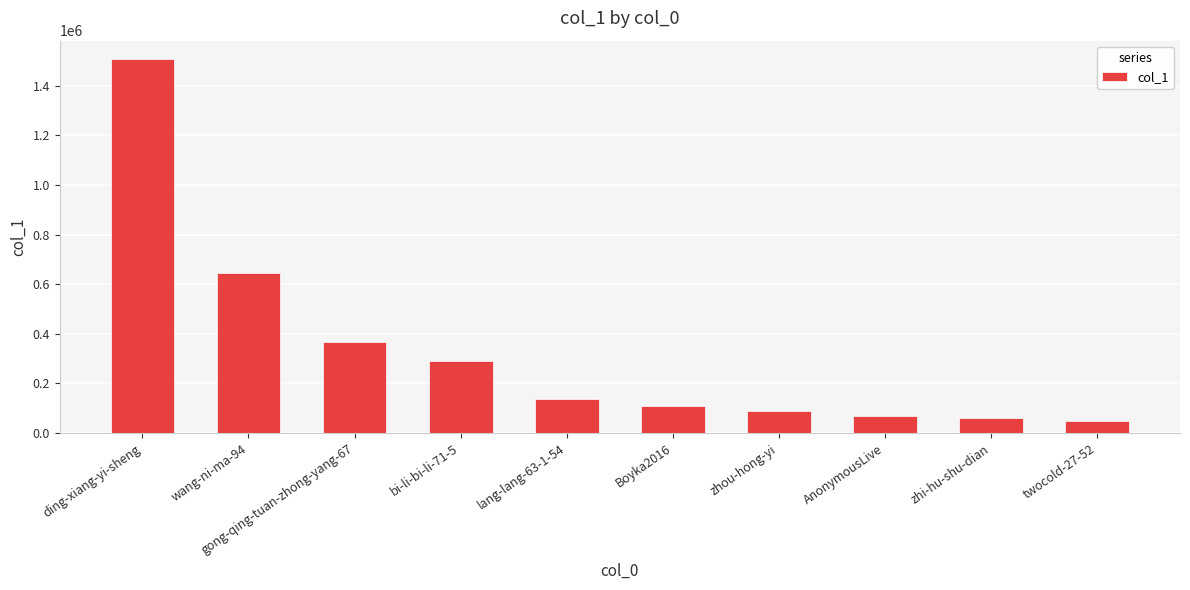

What is the difference between the values at bi-li-bi-li-71-5 and zhi-hu-shu-dian?

230446